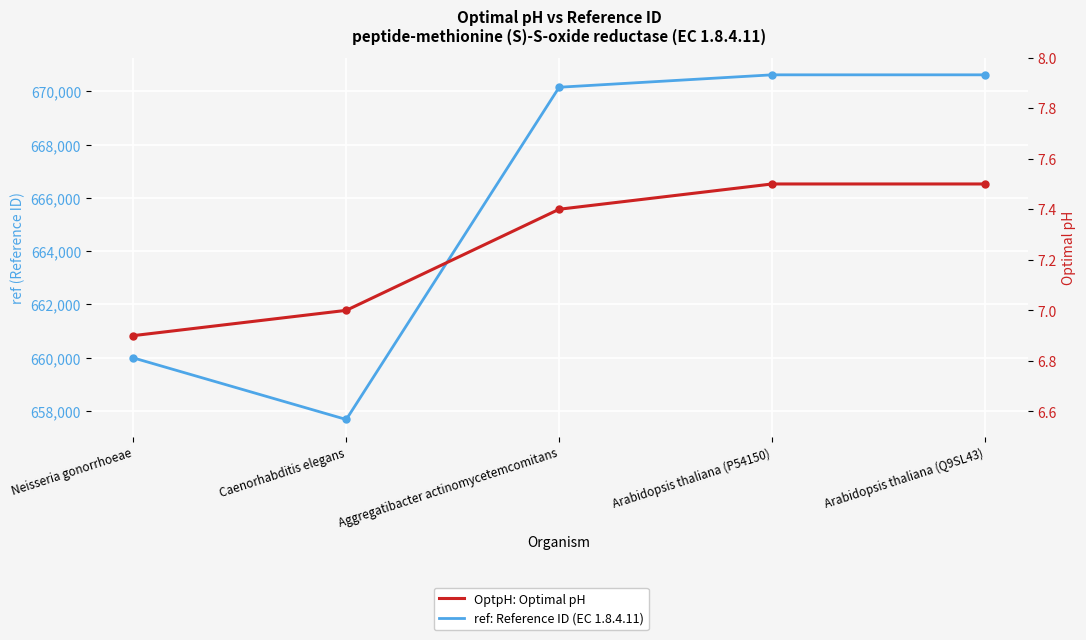

Reading left to right, transcribe all the data shown in this chart.

ref: Reference ID (EC 1.8.4.11): 659992.0	657680.0	670153.0	670619.0	670619.0
OptpH: Optimal pH: 6.9	7.0	7.4	7.5	7.5